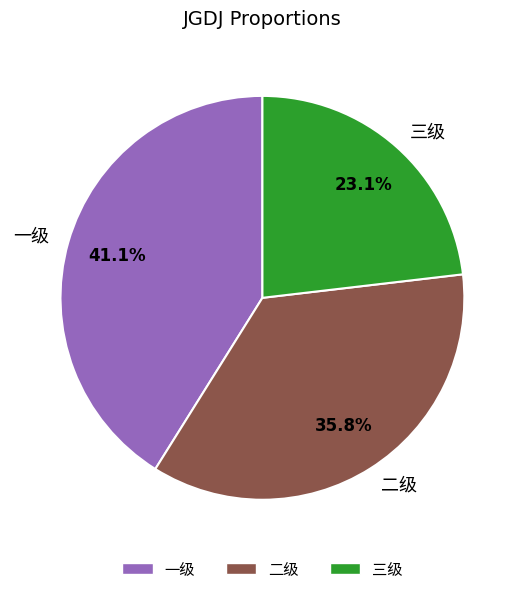

How many segments does this pie chart have?

3